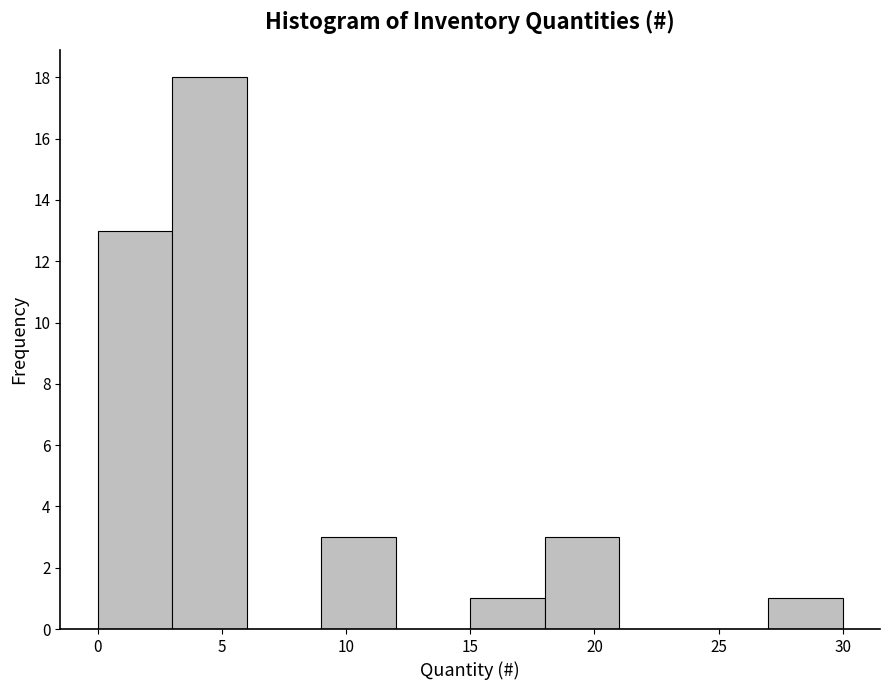

What is the height of the bar covering 18 to 21 on the x-axis? The values are not printed on the chart, so give them approximately, as read against the axis.

3